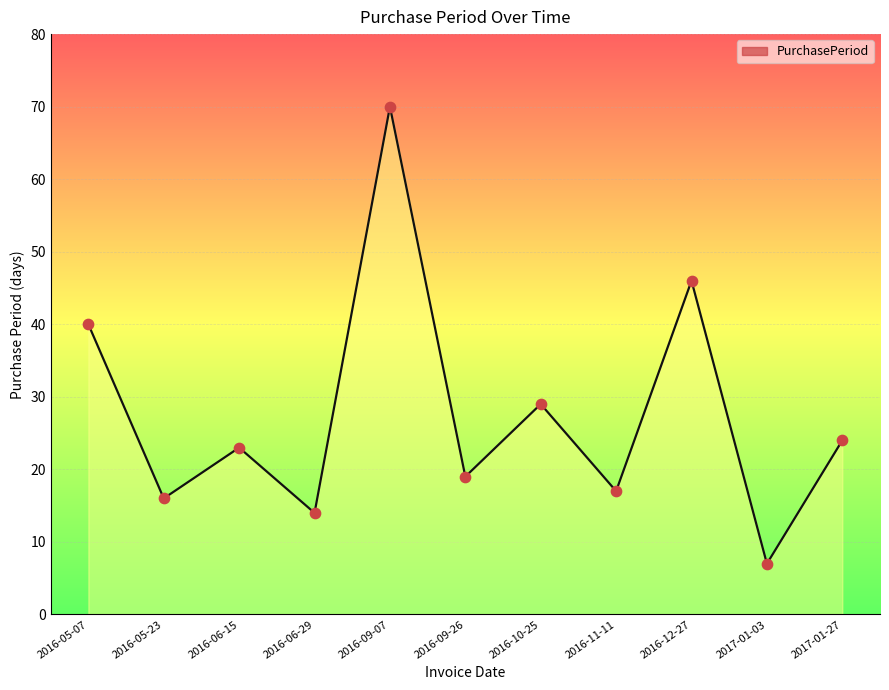

What is the change in value from 2016-10-25 to 2017-01-03?

-22